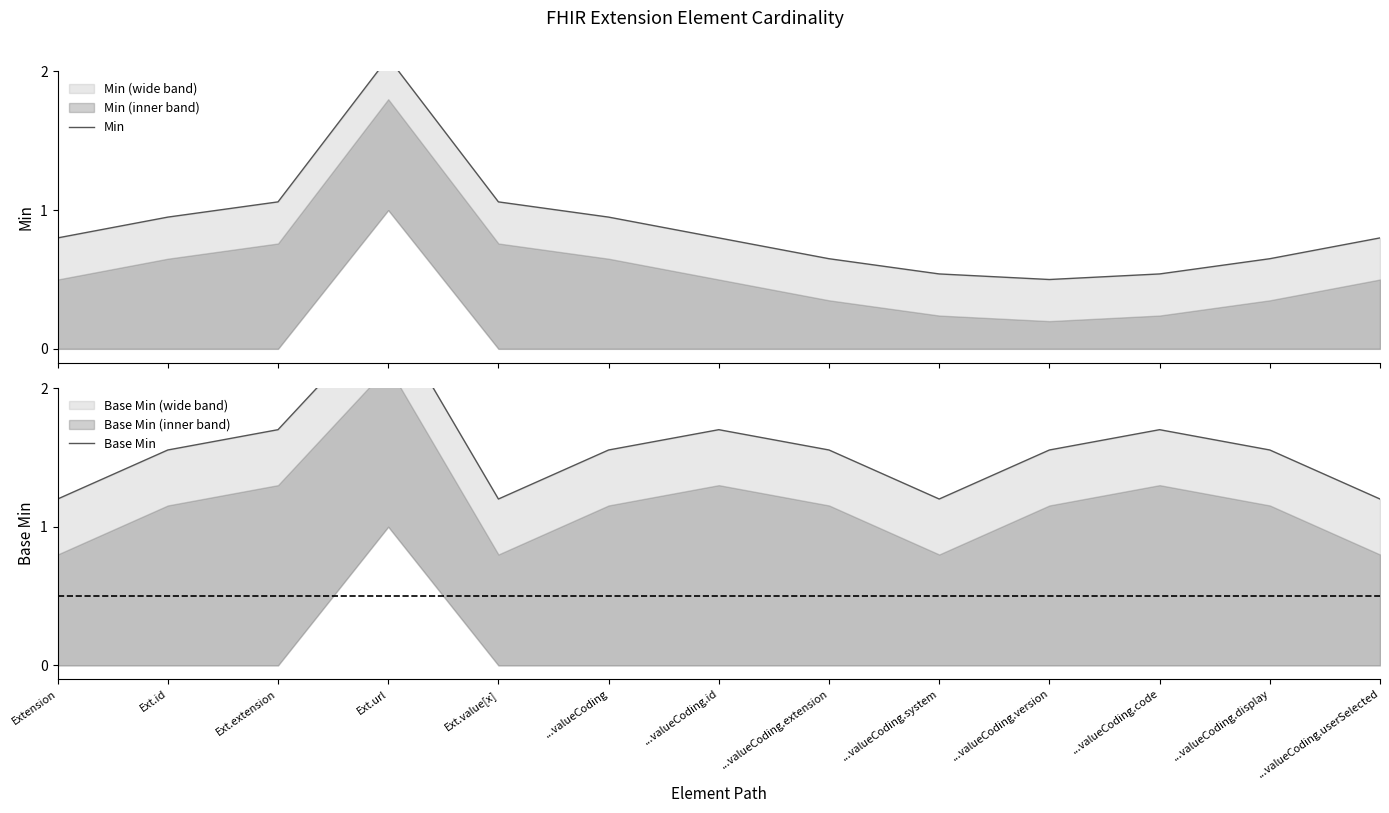

How many interior local peaks does the Base Min series have?

3